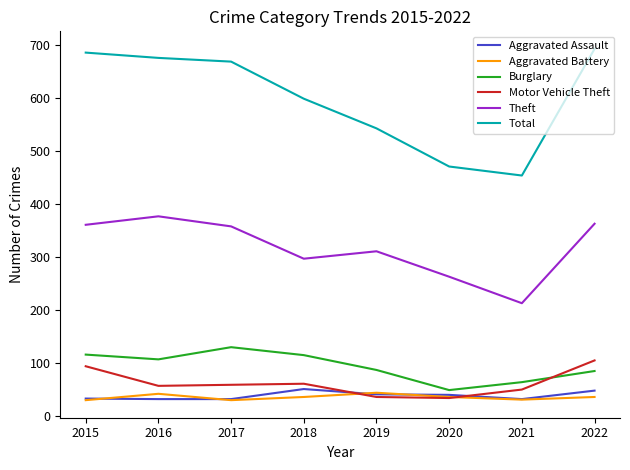

Which series has the widest spread of values?

Total